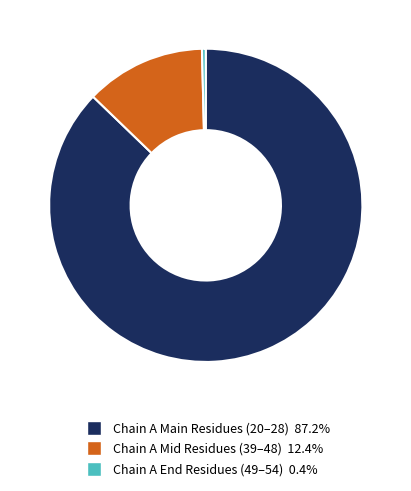

How many segments does this pie chart have?

3